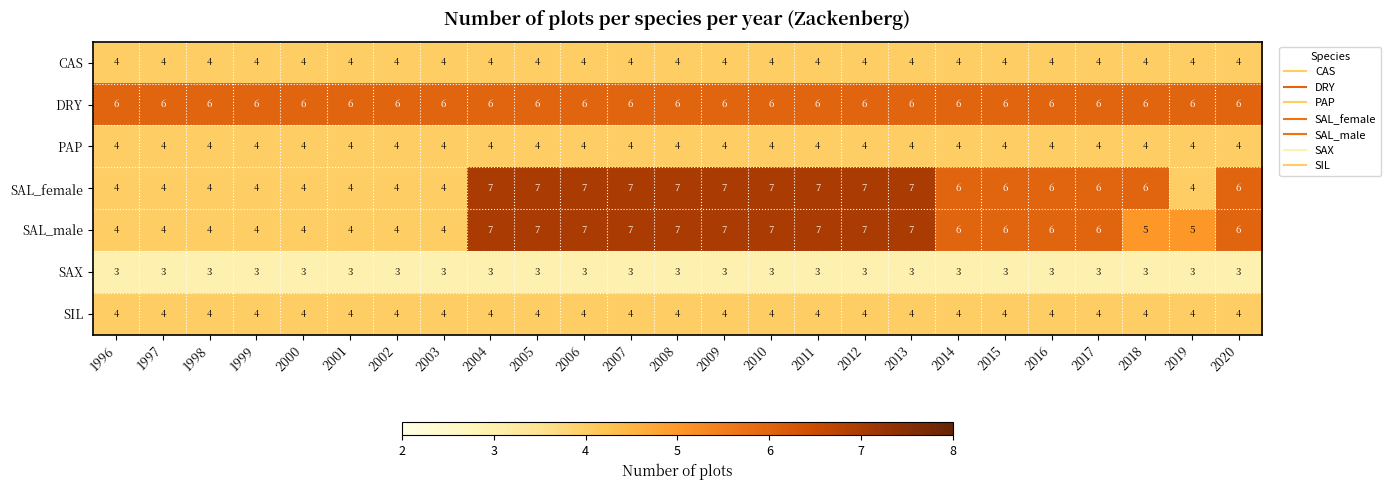

True or false: CAS has a value of 4 at 1997.

True